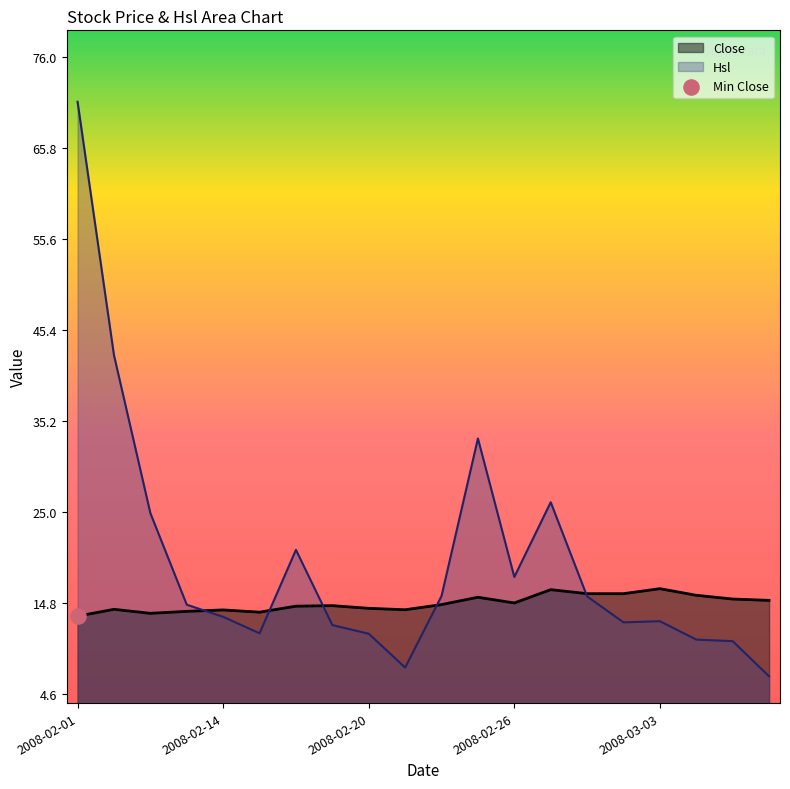

At which category is the sum across all series the highest?

2008-02-01